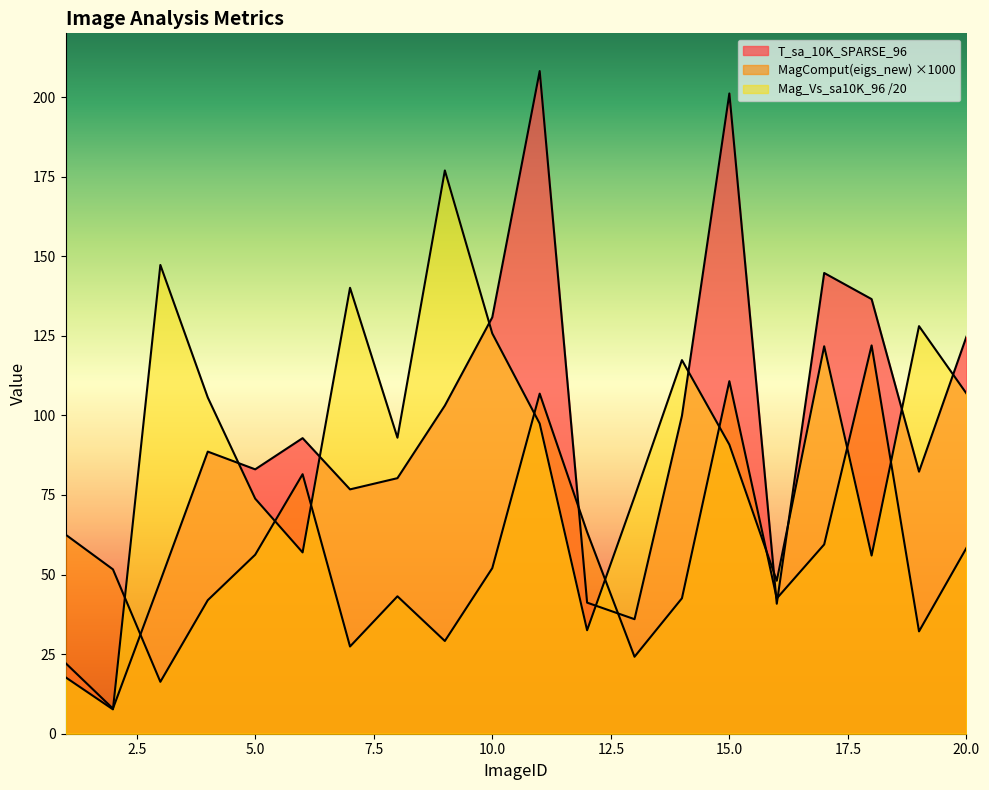

True or false: T_sa_10K_SPARSE_96 and MagComput(eigs_new) cross at least once.

True